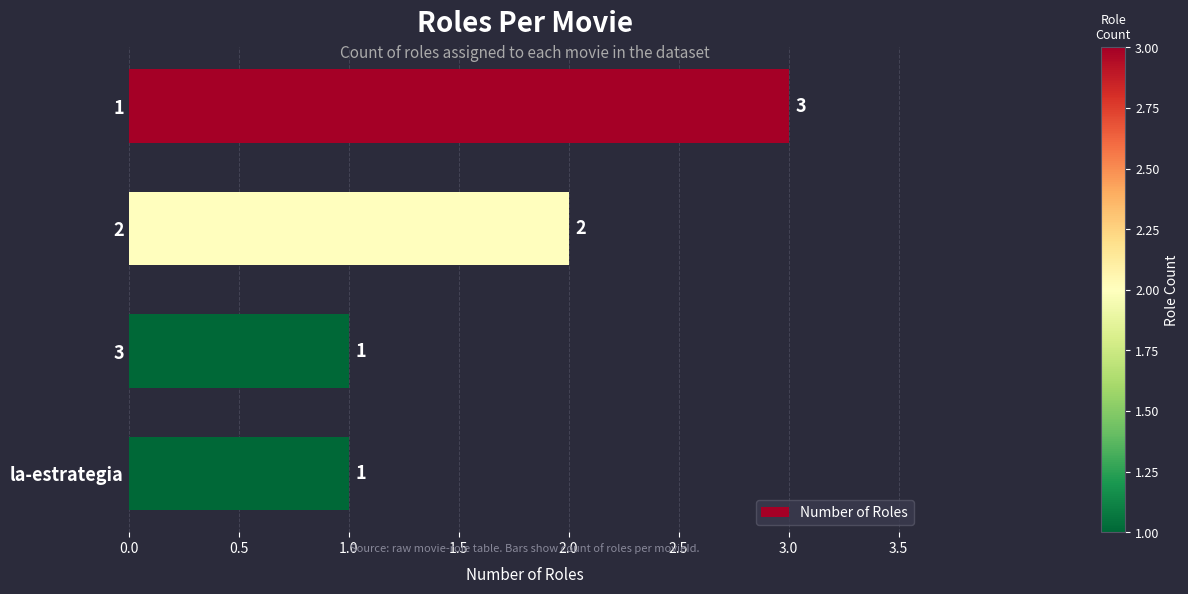

Reading top to bottom, list all the values displayed in this chart.

1=3	2=2	3=1	la-estrategia=1